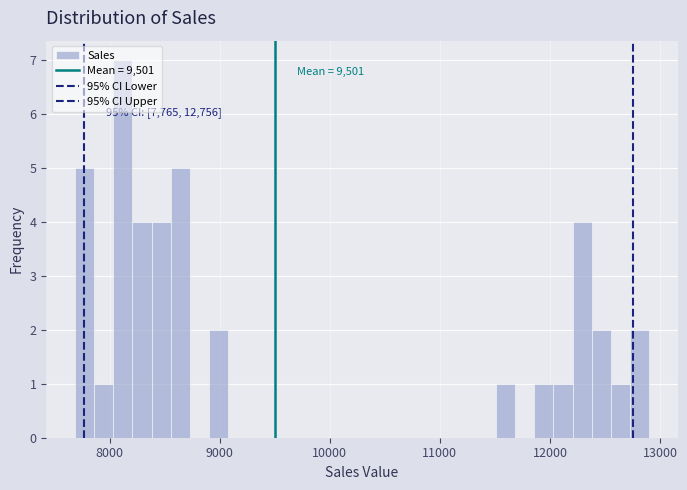

Read against the x-axis, roughly where is the centre of the tallest bar?

8100